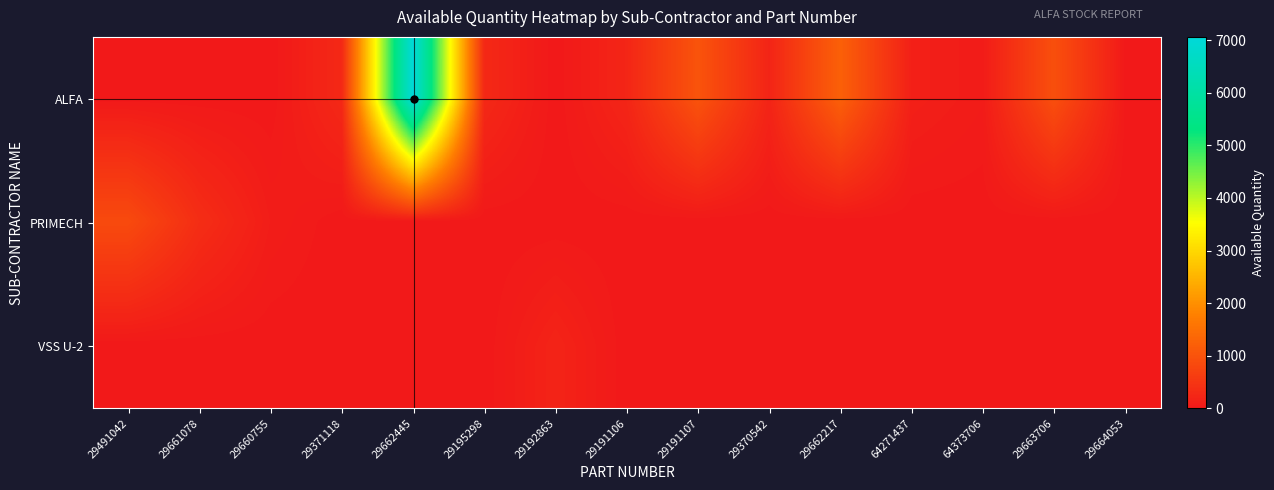

Reading left to right, extract all data points from this chart.

row_0: 29491042=0	29661078=0	29660755=0	29371118=280	29662445=7060	29195298=277	29192863=0	29191106=227	29191107=1018	29370542=204	29662217=1236	64271437=129	64373706=59	29663706=938	29664053=20
row_1: 29491042=855	29661078=358	29660755=80	29371118=0	29662445=0	29195298=0	29192863=0	29191106=0	29191107=0	29370542=0	29662217=0	64271437=0	64373706=0	29663706=0	29664053=0
row_2: 29491042=0	29661078=0	29660755=0	29371118=0	29662445=0	29195298=0	29192863=192	29191106=0	29191107=0	29370542=0	29662217=0	64271437=0	64373706=0	29663706=0	29664053=0